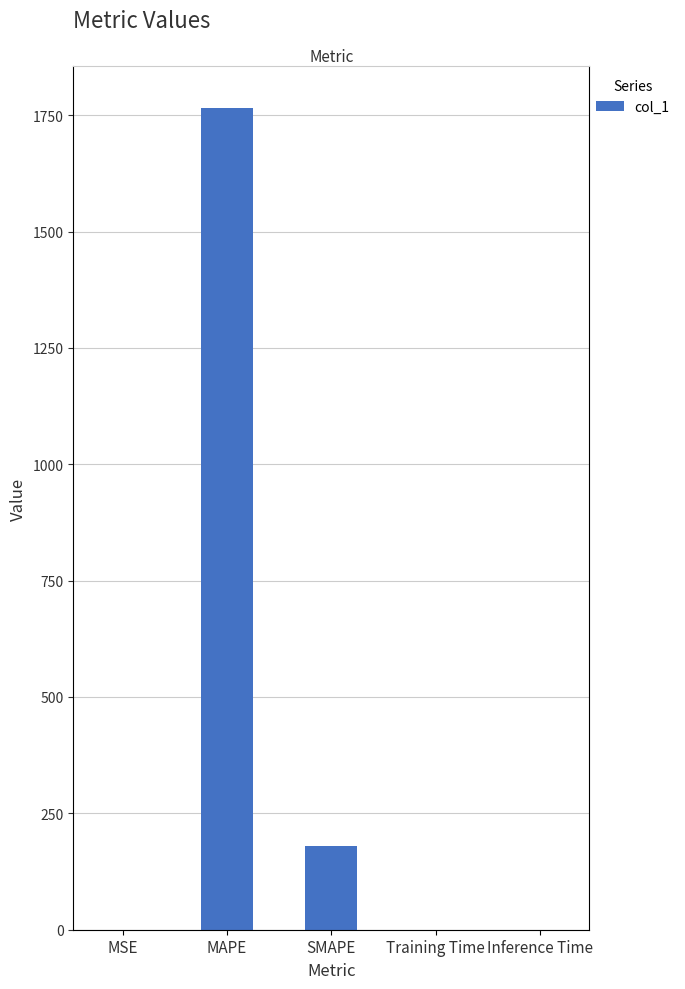

What value does the data have at SMAPE?

179.7